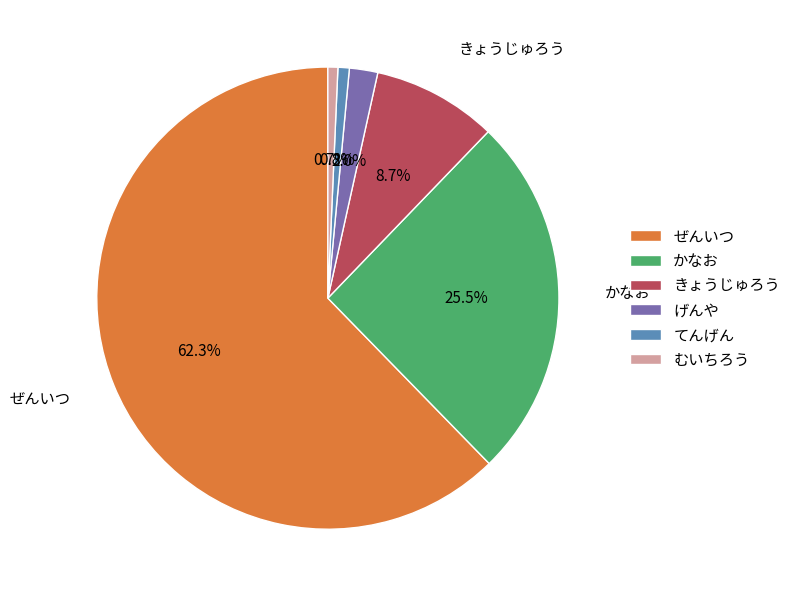

The きょうじゅろう slice represents 9% of the pie. True or false?

True